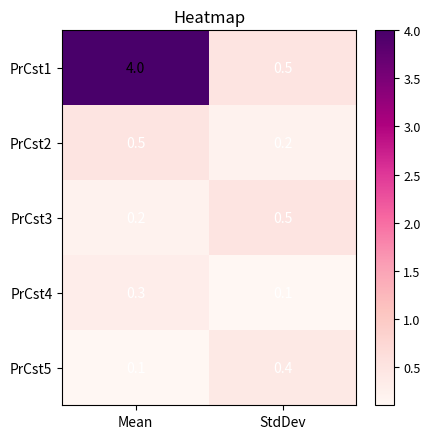

What is the spread (max minus min) of values at Mean?

3.9